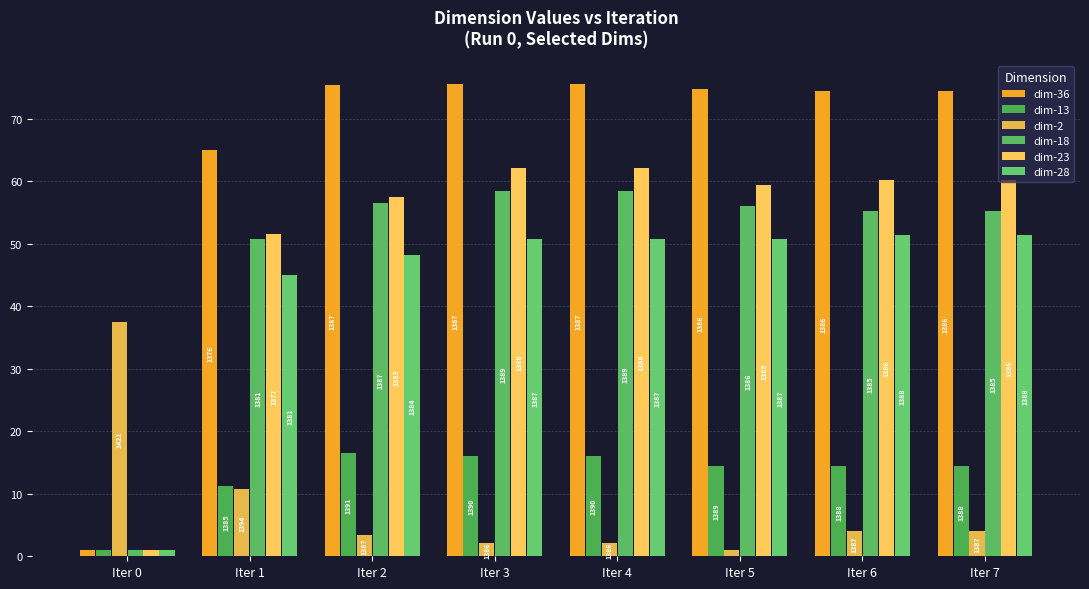

How many bars are there in total?

48